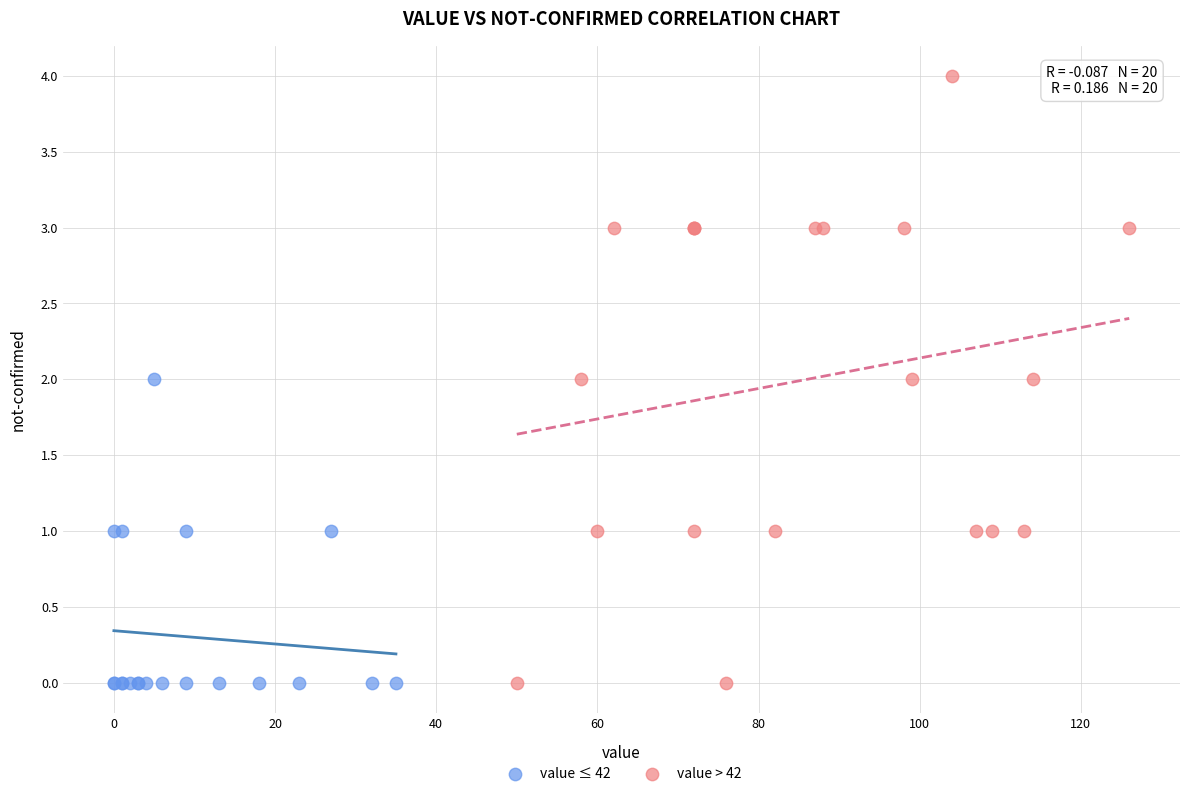

Which series has the widest spread of Y values?

value > 42